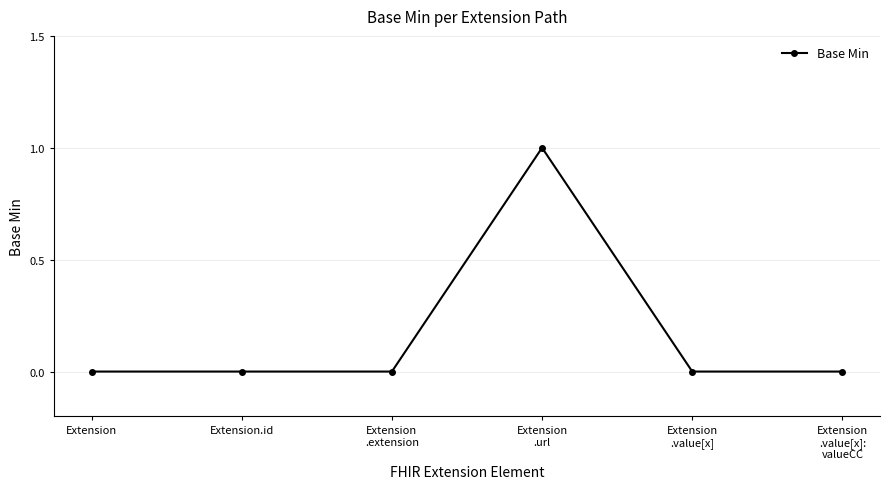

True or false: the data has more than 2 interior local peaks.

False